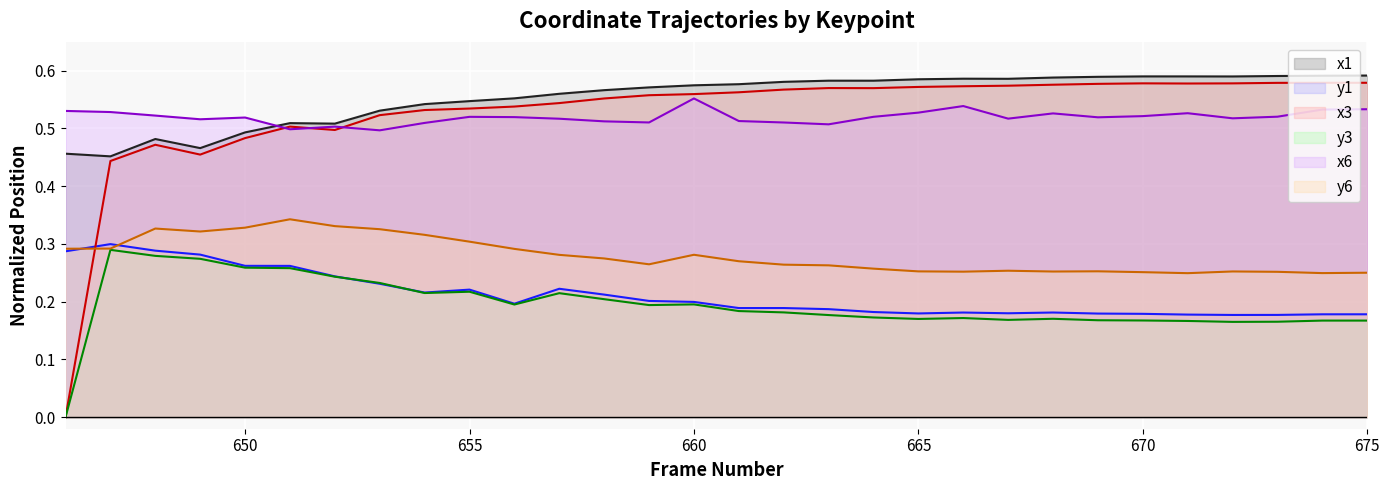

Which series ends up on top after the final intersection of x6 and x1?

x1